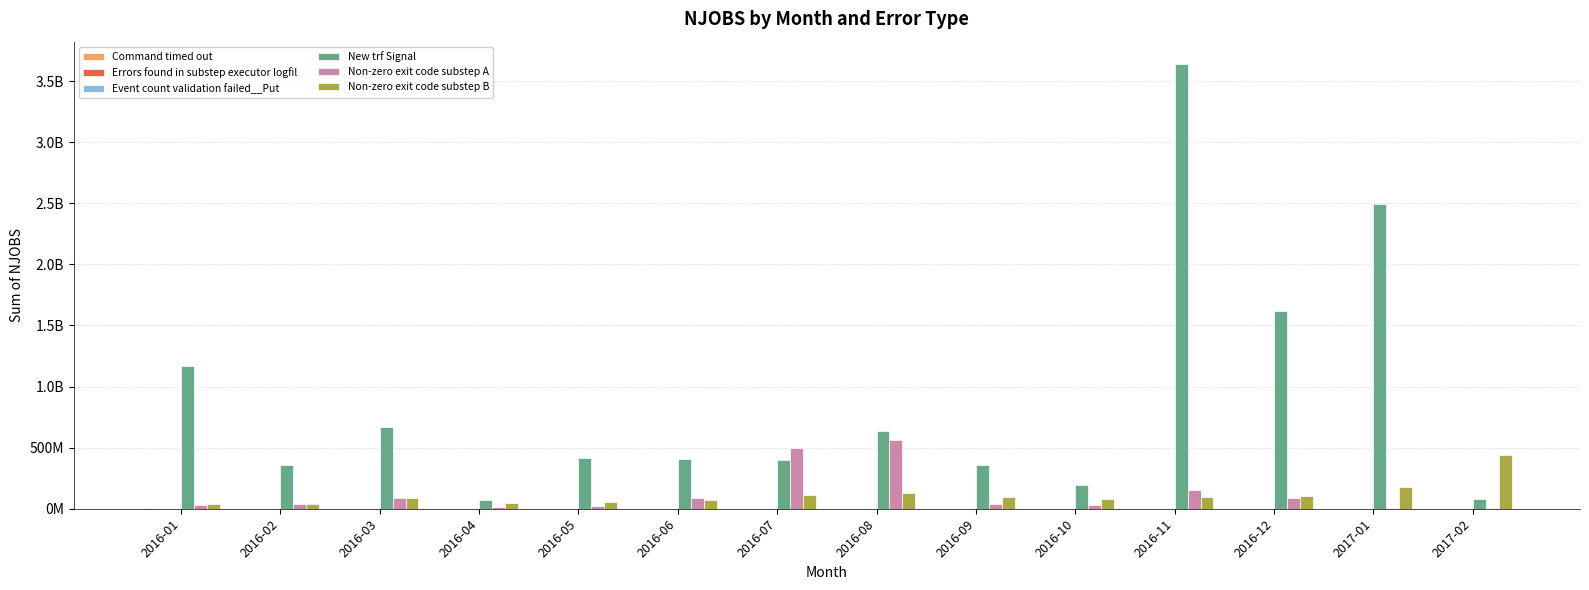

What is the label of the 7th bar from the right?

2016-08